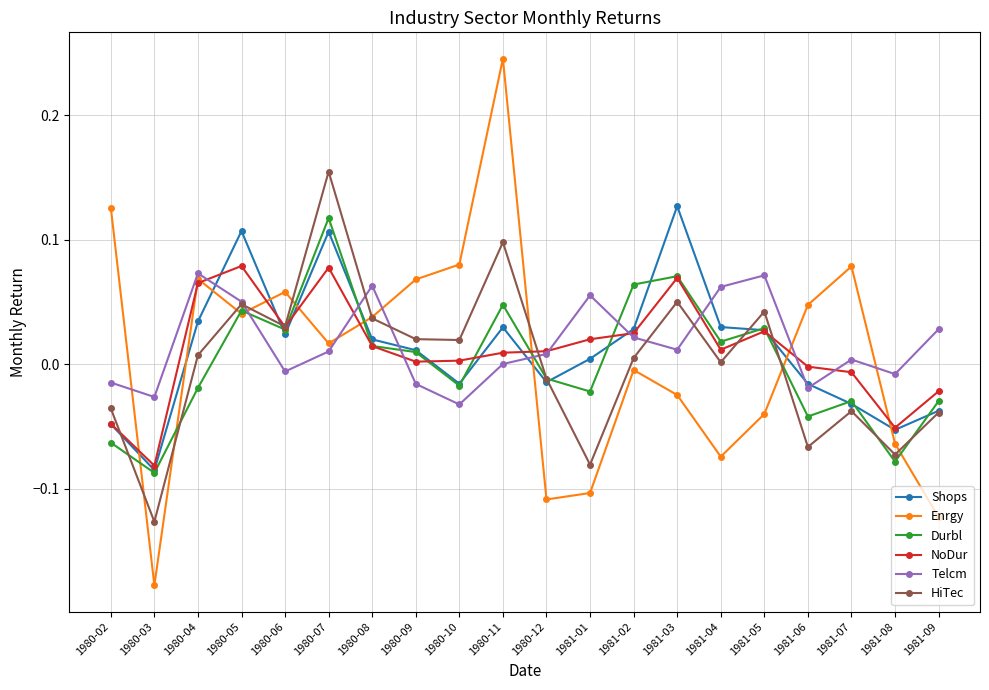

What position from the left is 1981-07?

18